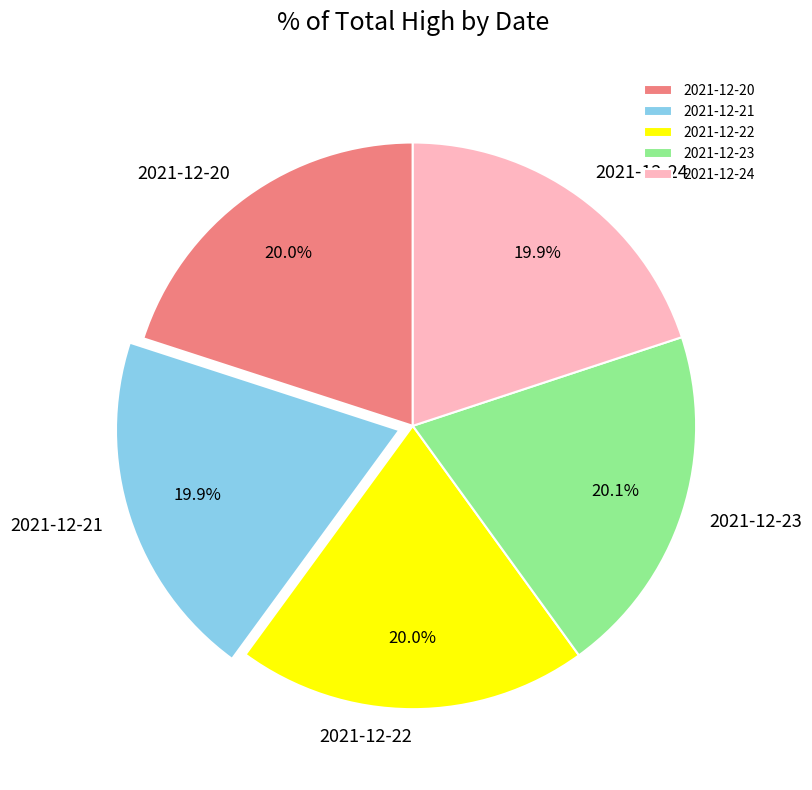

Is there any slice that represents more than half of the pie?

No